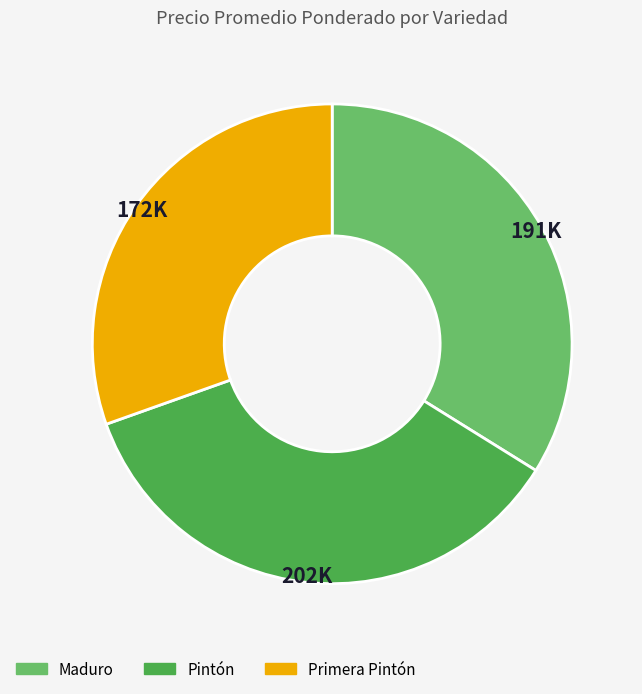

True or false: Primera Pintón accounts for 1% of the total.

False